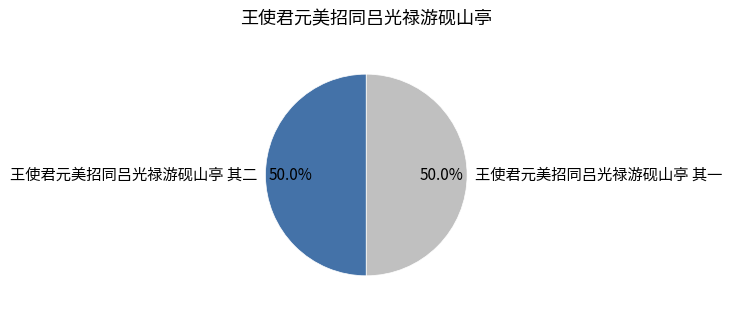

How much of the chart is everything except 王使君元美招同吕光禄游砚山亭 其一?

50.0%